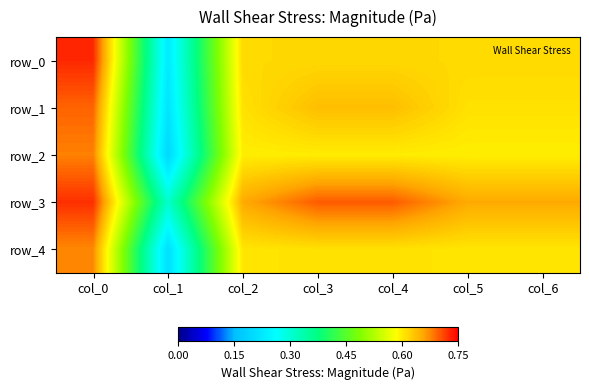

What is the maximum value for row_4?

0.7